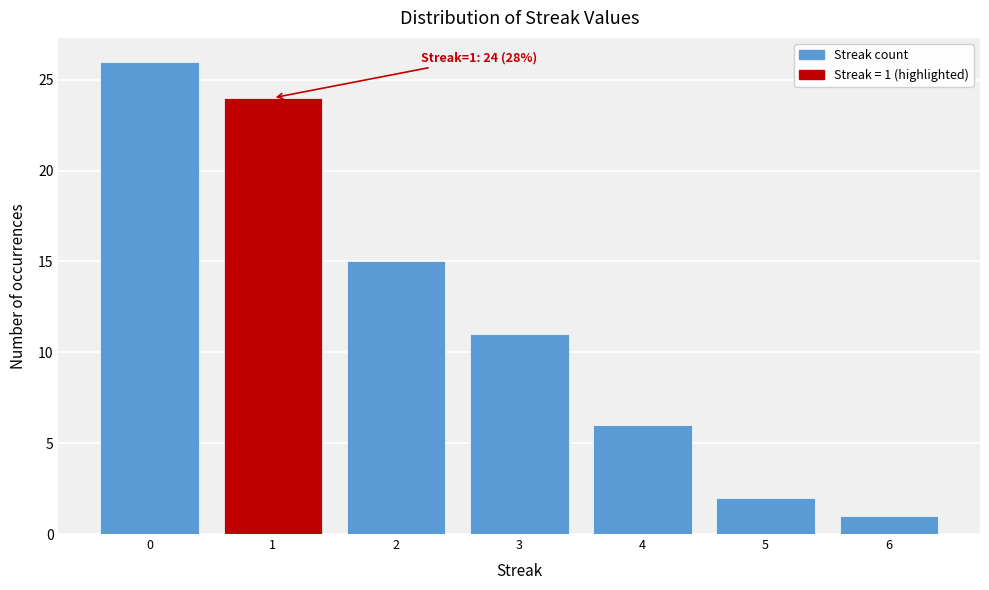

Reading left to right, extract all data points from this chart.

26	24	15	11	6	2	1